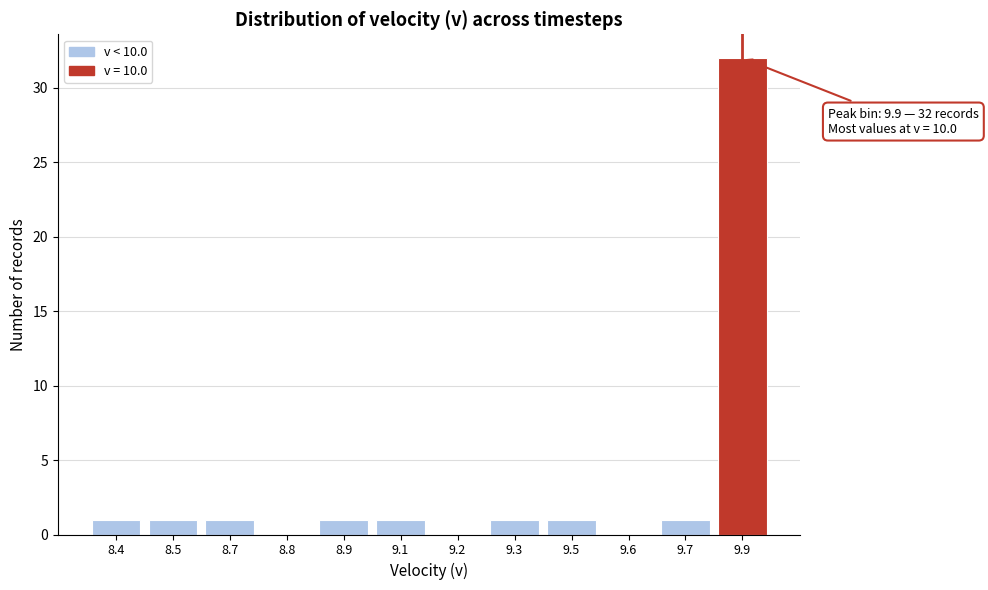

Reading left to right, list all the values displayed in this chart.

8.4=1	8.5=1	8.7=1	8.8=0	8.9=1	9.1=1	9.2=0	9.3=1	9.5=1	9.6=0	9.7=1	9.9=32